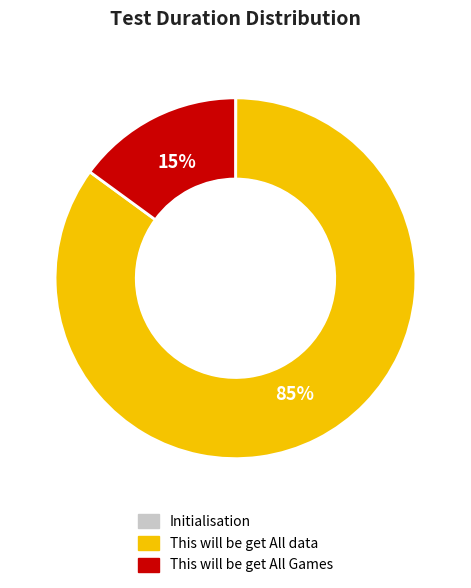

True or false: This will be get All data accounts for 71% of the total.

False